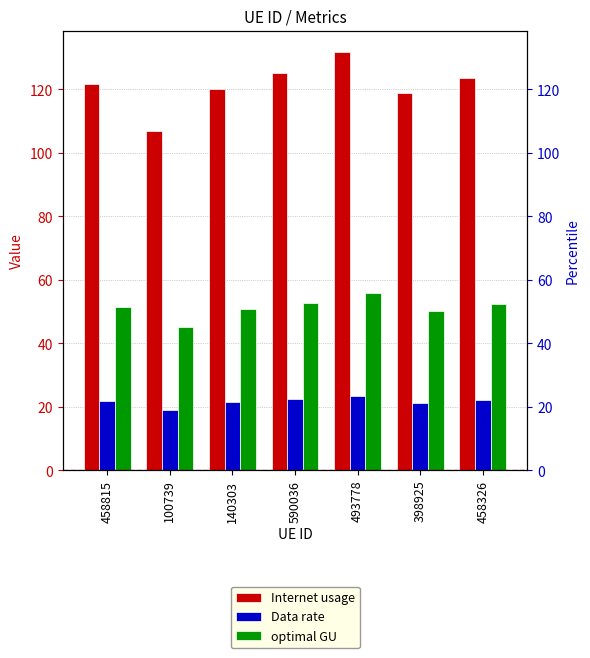

What is the greatest value displayed?

131.9